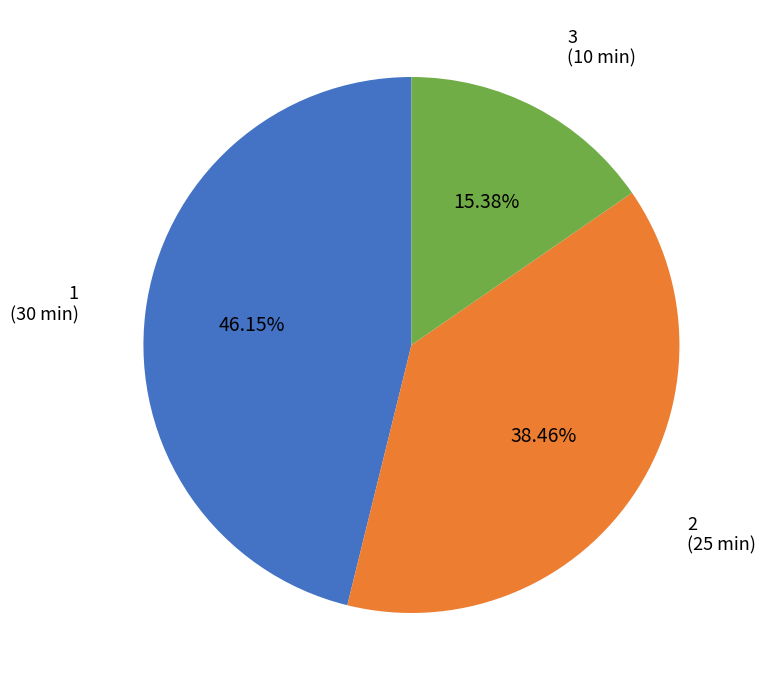

Does any single category account for the majority?

No